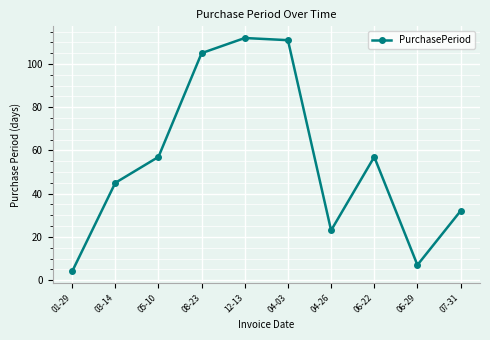

The chart shows a value of 163 at 12-13. True or false?

False